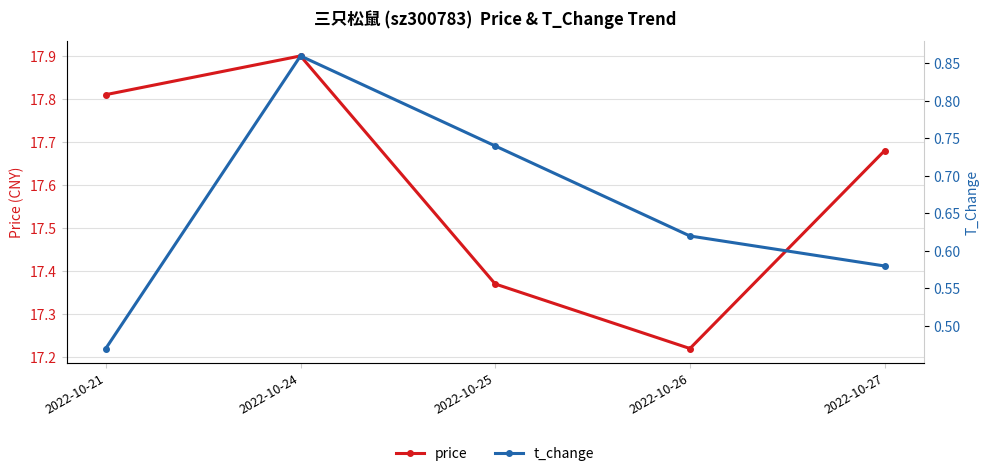

Where is the first local maximum for t_change?

2022-10-24